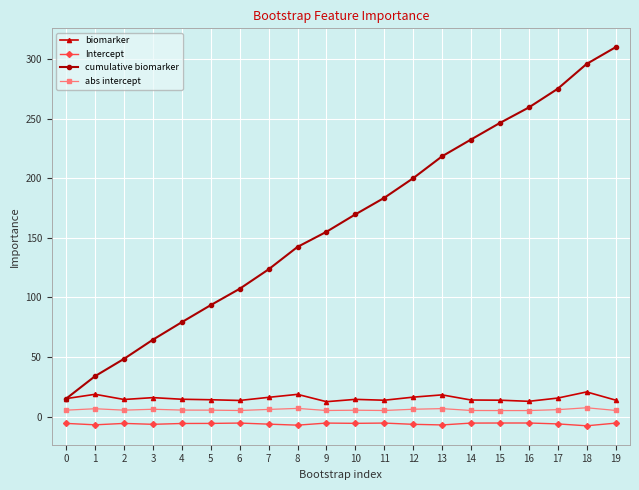

Between 4 and 8, which series saw the biggest shift?

cumulative biomarker